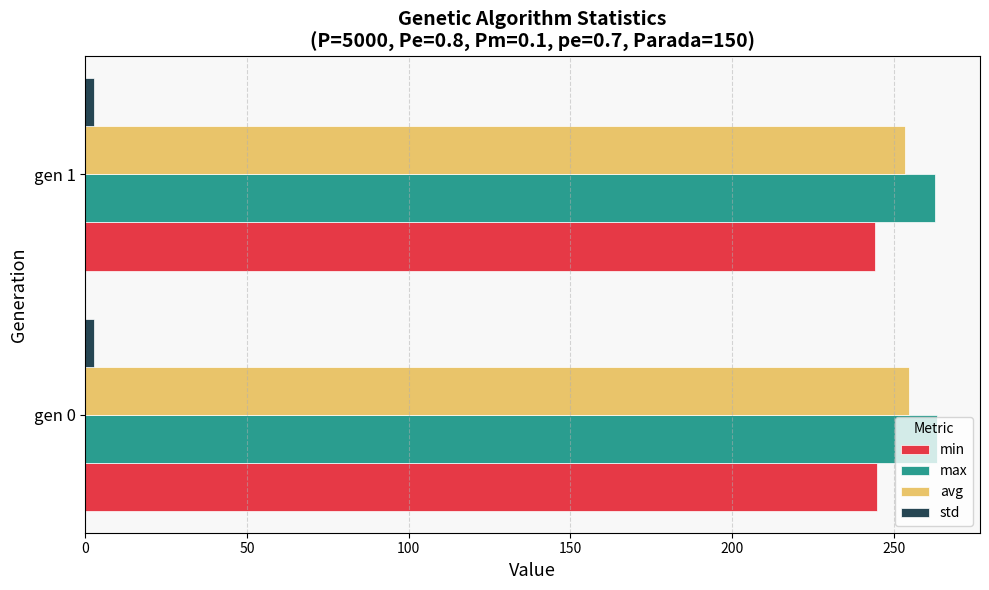

What is the average value of the max series?

263.0